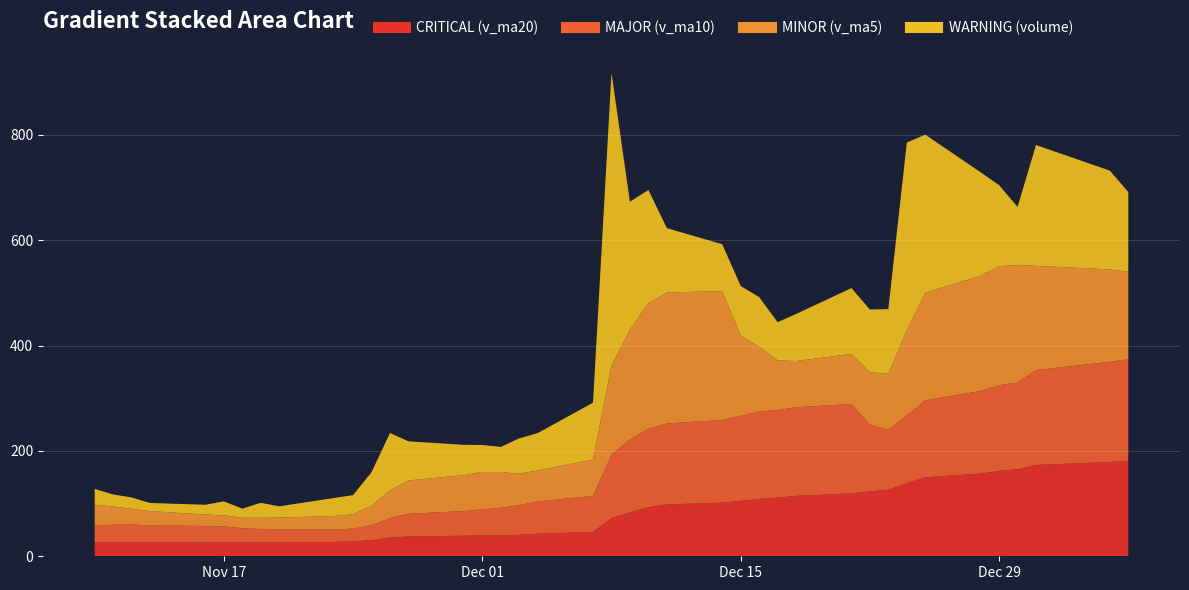

The value of MINOR (v_ma5) at 2020-11-12 is 43037.0. True or false?

False